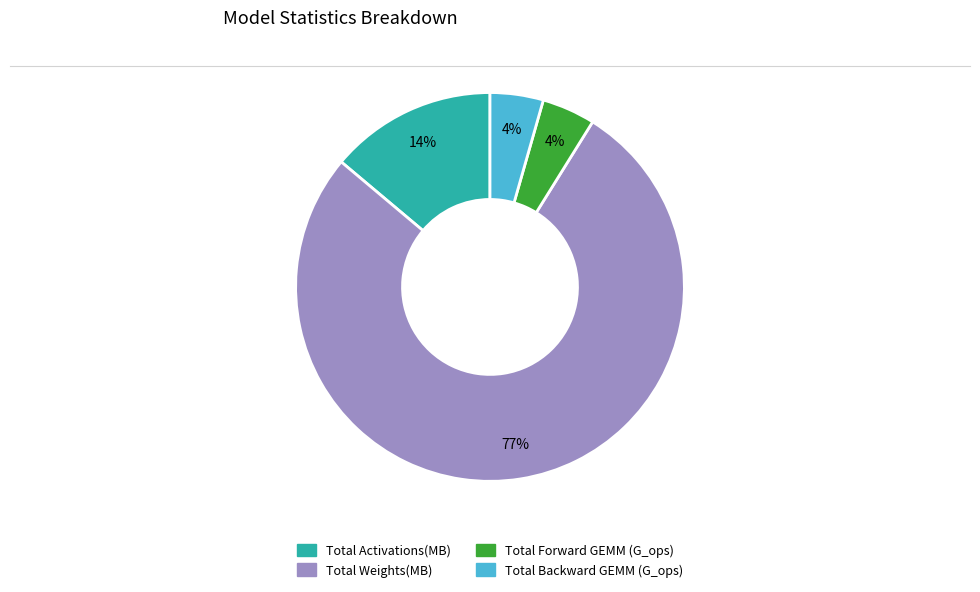

Which category has the biggest portion of the pie?

Total Weights(MB)